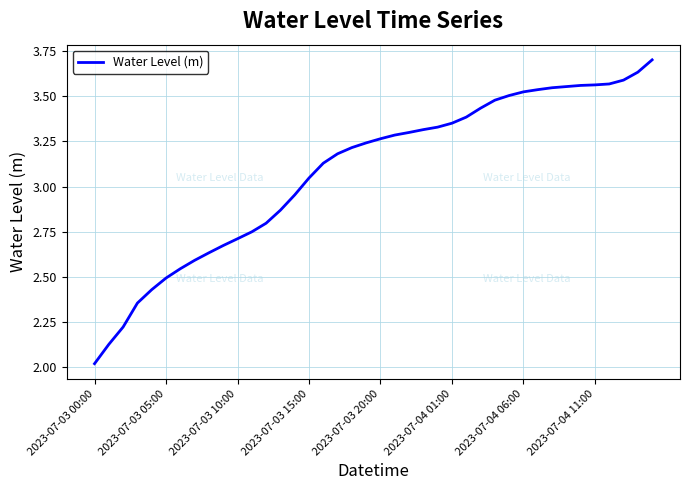

What is the minimum value shown in the chart?

2.0